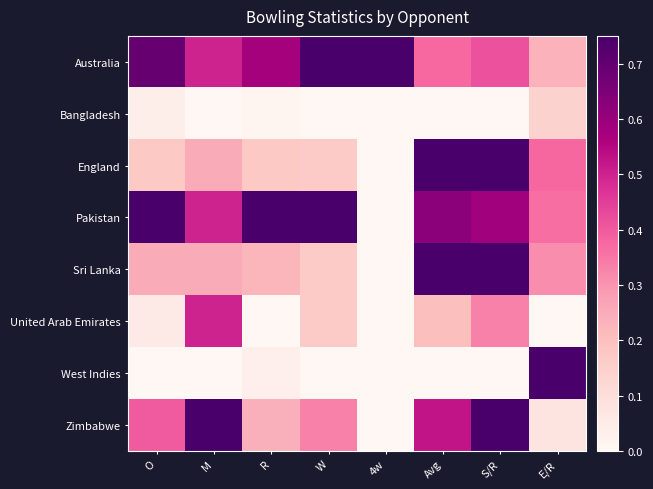

Rank the series by their maximum value, from highest to lowest.

Australia, Pakistan, Sri Lanka, West Indies, Zimbabwe, England, United Arab Emirates, Bangladesh